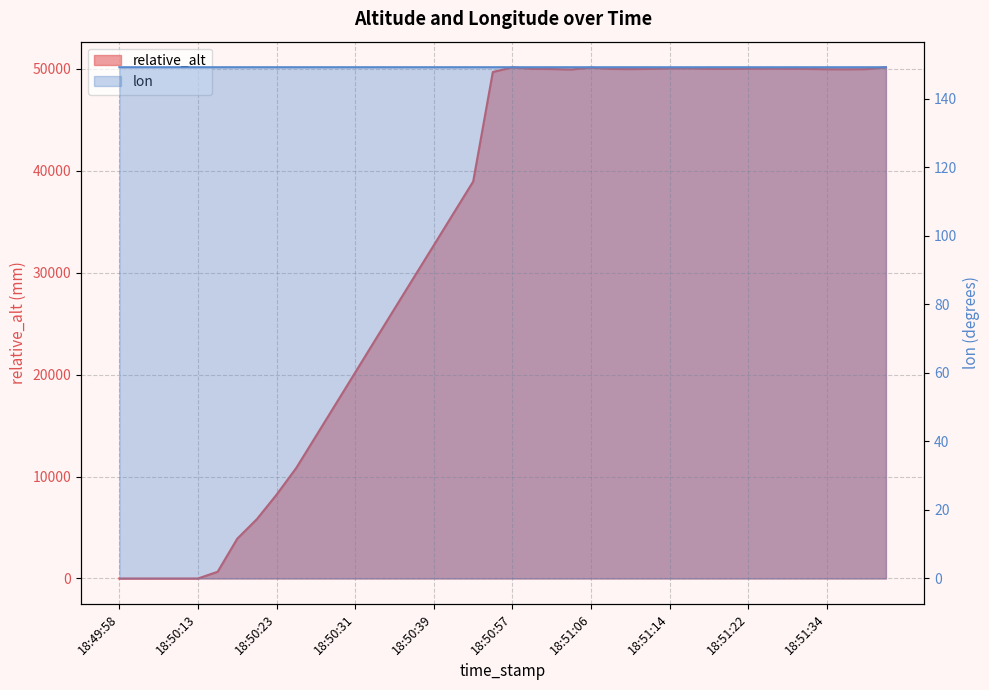

Which category has the highest value across all series?

18:51:40